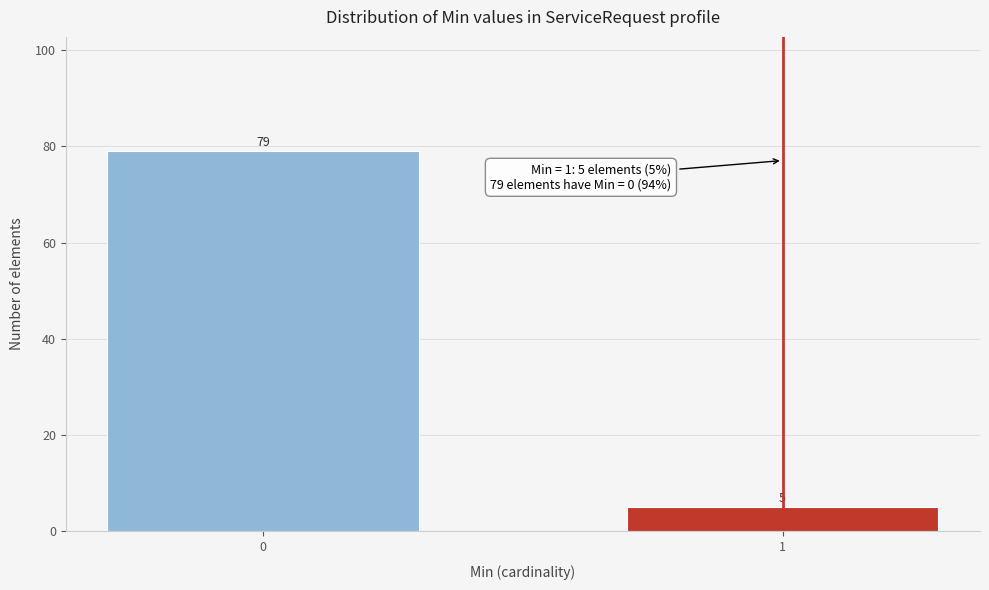

Reading right to left, what are all the values shown in this chart?

5	79